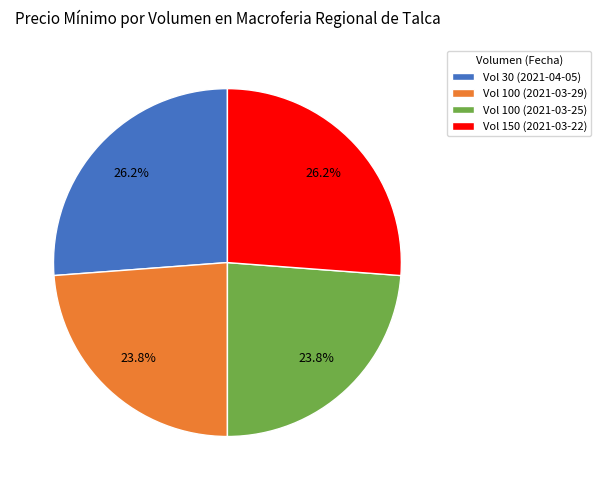

Does Vol 30 (2021-04-05) represent more than half of the total?

No